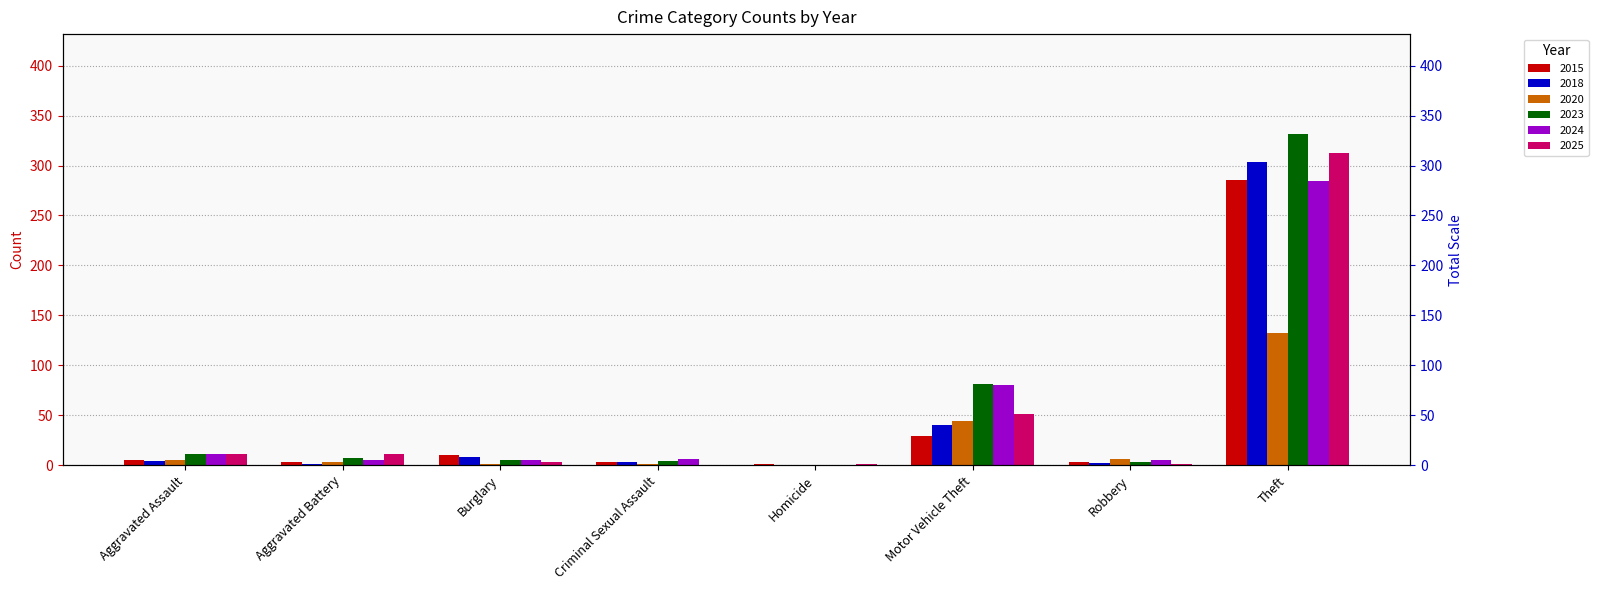

What is the label of the 6th bar from the right?

Burglary